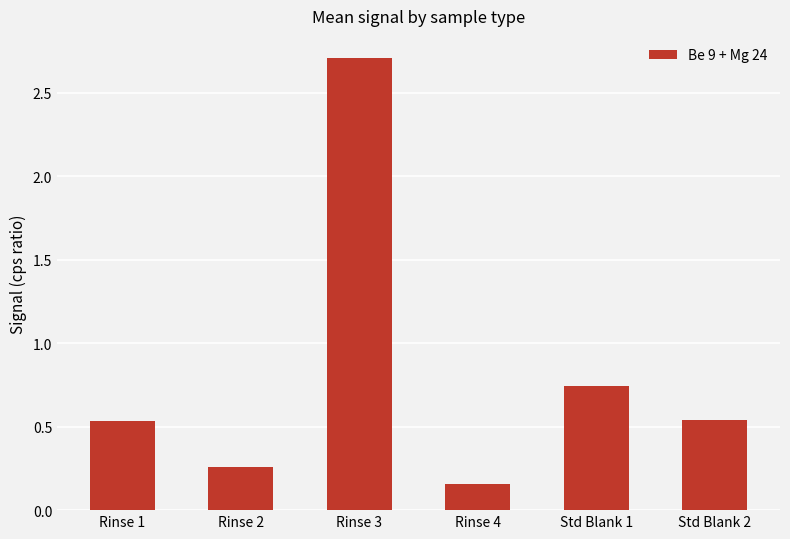

At which category does the chart reach its peak across all series?

Rinse 3